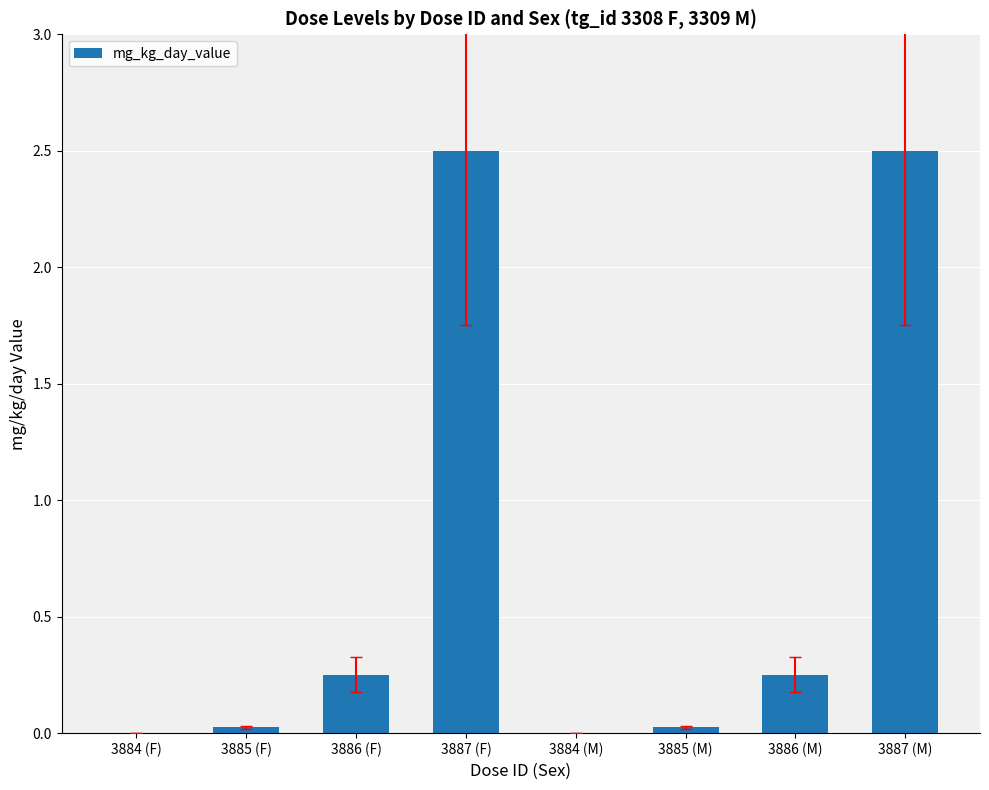

What is the change in value from 3886 (F) to 3885 (M)?

-0.2